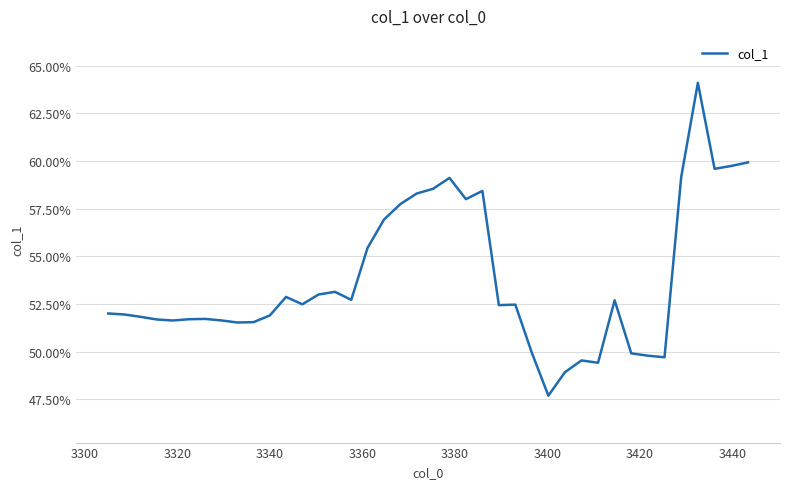

Does the chart have visible grid lines?

Yes